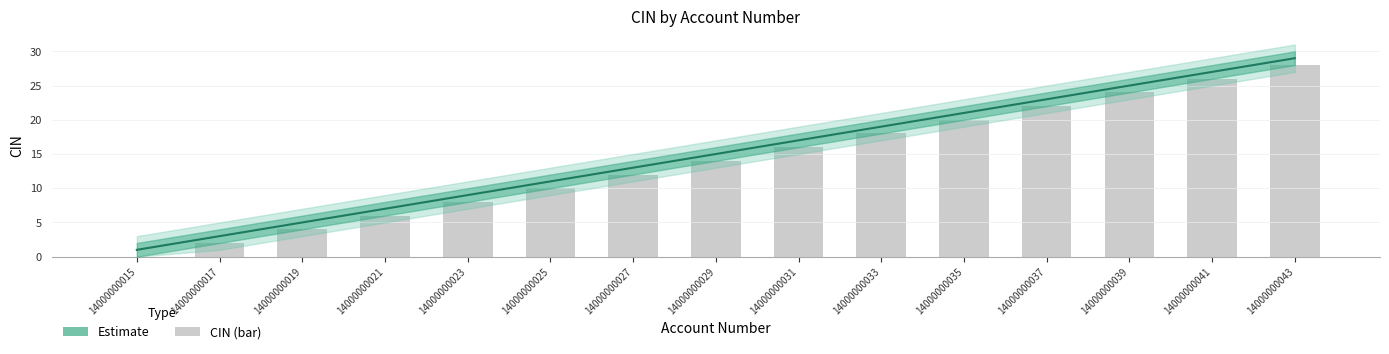

True or false: Estimate has a value of 10 at 14000000041.

False